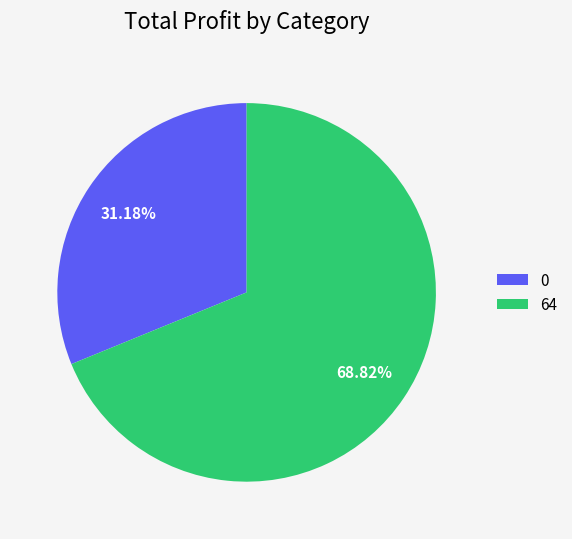

How many segments does this pie chart have?

2